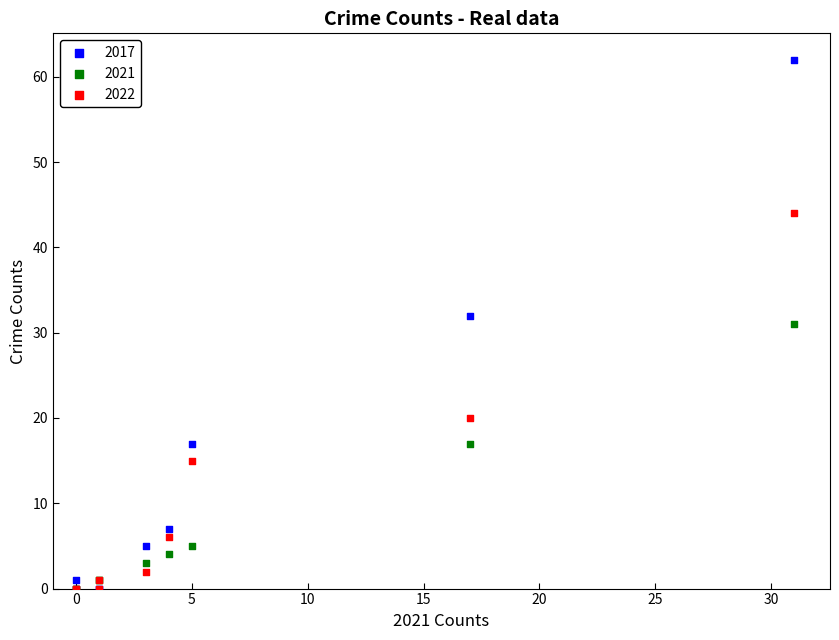

In the 2022 series, what Y value is closest to 22?

20